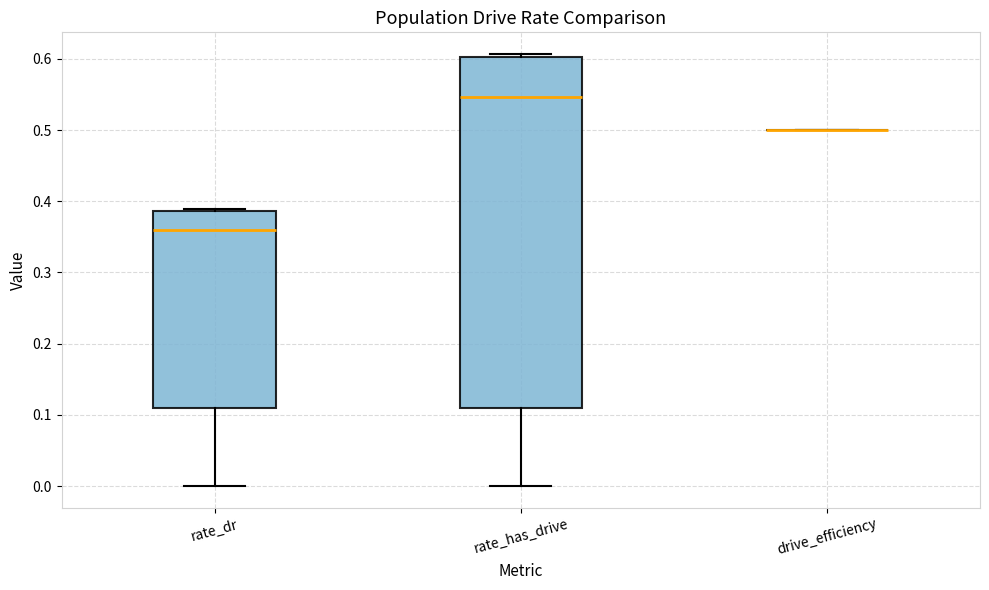

Reading left to right, read every box against the y-axis: the position of its median line, the range the box covers, and the ends of its whiskers. The values are not printed on the chart, so give them approximately, as read against the axis.

rate_dr: median 0.36, box 0.11 to 0.39, whiskers 0.00 to 0.39
rate_has_drive: median 0.55, box 0.11 to 0.60, whiskers 0.00 to 0.61
drive_efficiency: box collapsed to a line at 0.50, whiskers 0.50 to 0.50